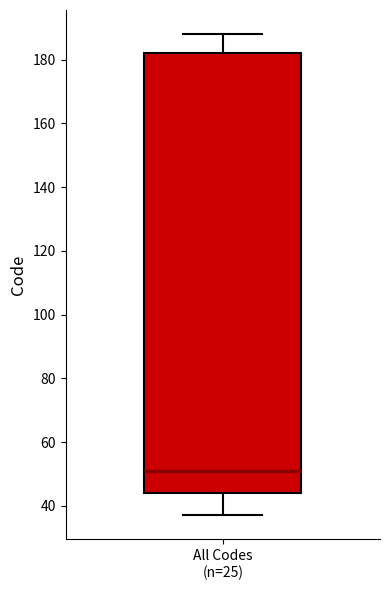

Where does the lower whisker of the box for All Codes (n=25) end on the y-axis? The values are not printed on the chart, so give them approximately, as read against the axis.

38